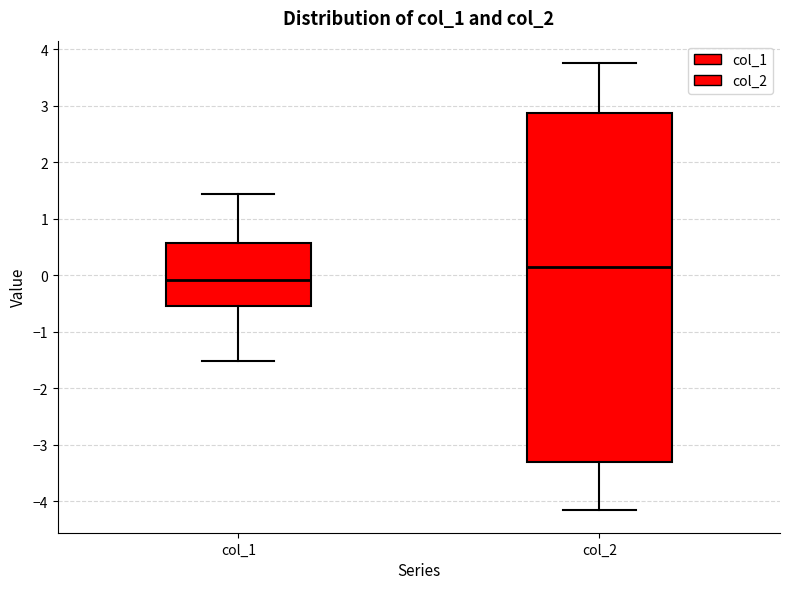

Which box is the tallest, from its lower edge to its upper edge?

col_2